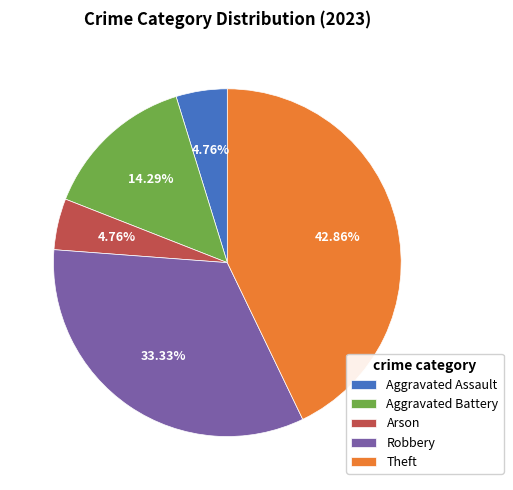

Is there a majority slice in this chart?

No